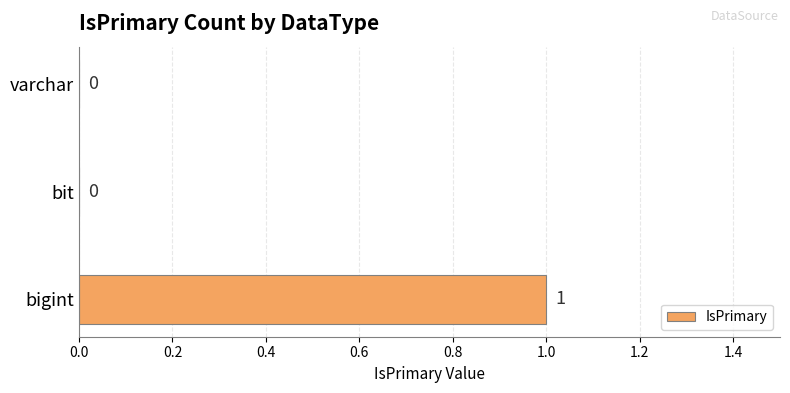

How many values are between 0 and 1?

3